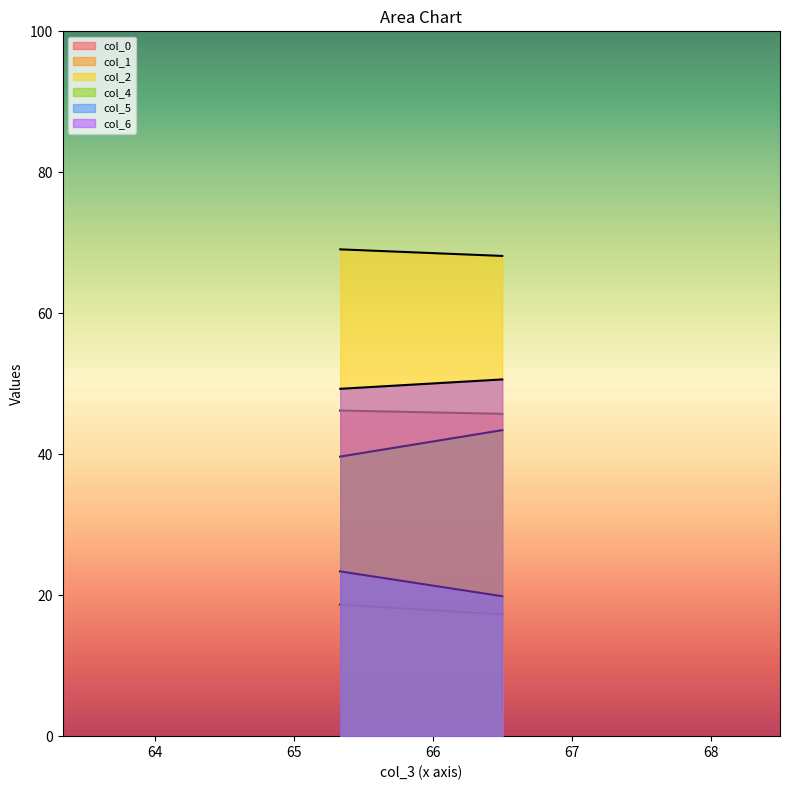

Does the chart have visible grid lines?

No